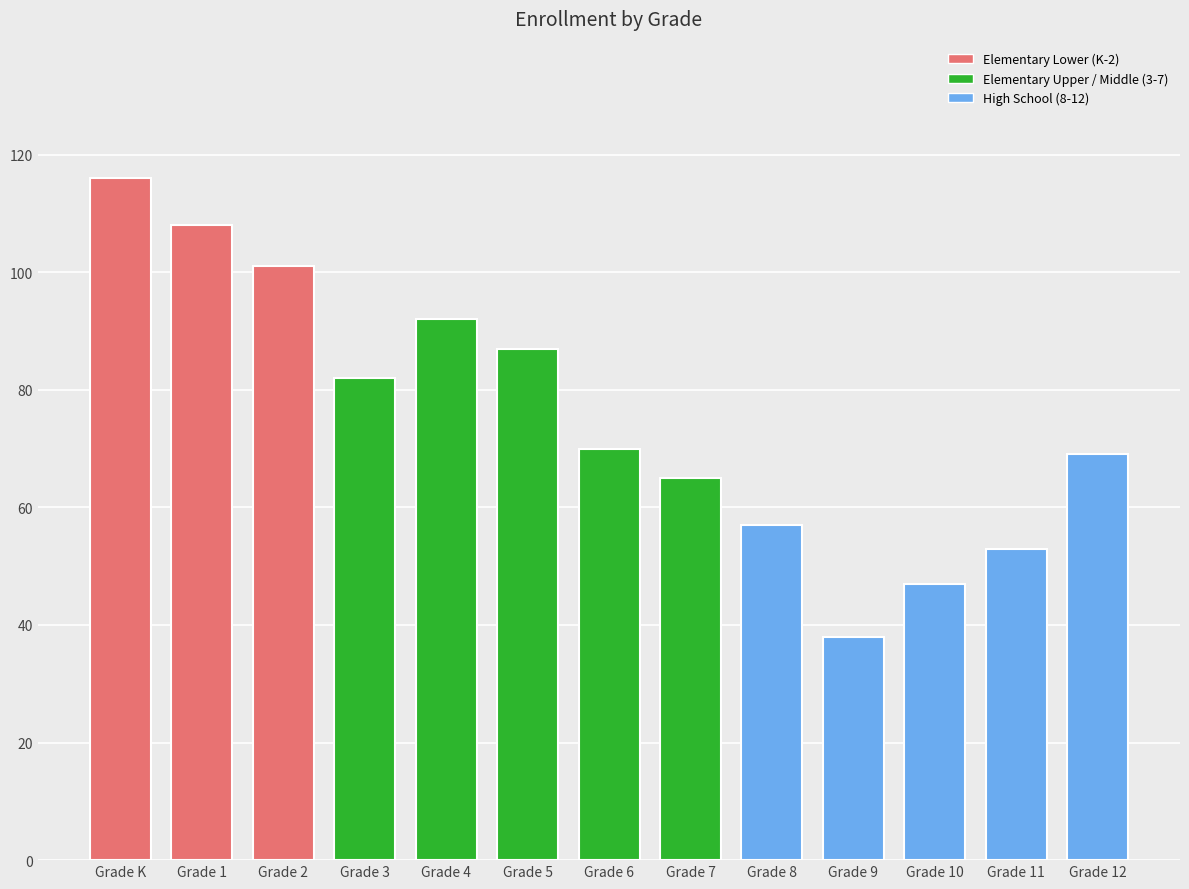

Reading left to right, list all the values displayed in this chart.

Grade K=116	Grade 1=108	Grade 2=101	Grade 3=82	Grade 4=92	Grade 5=87	Grade 6=70	Grade 7=65	Grade 8=57	Grade 9=38	Grade 10=47	Grade 11=53	Grade 12=69